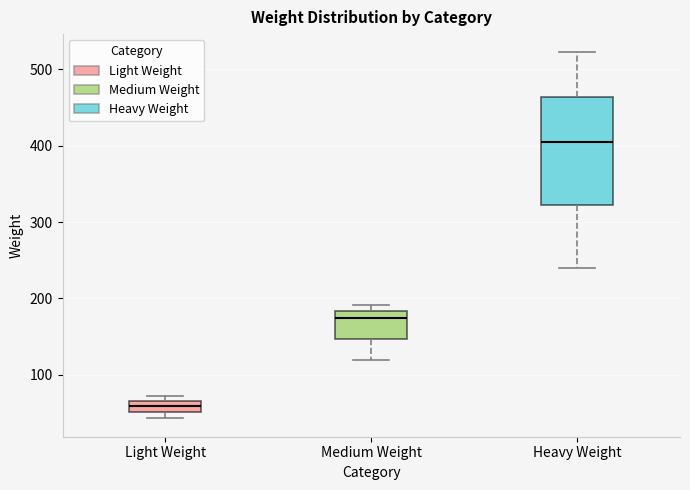

Comparing the boxes themselves (not the whiskers), which one is the tallest?

Heavy Weight